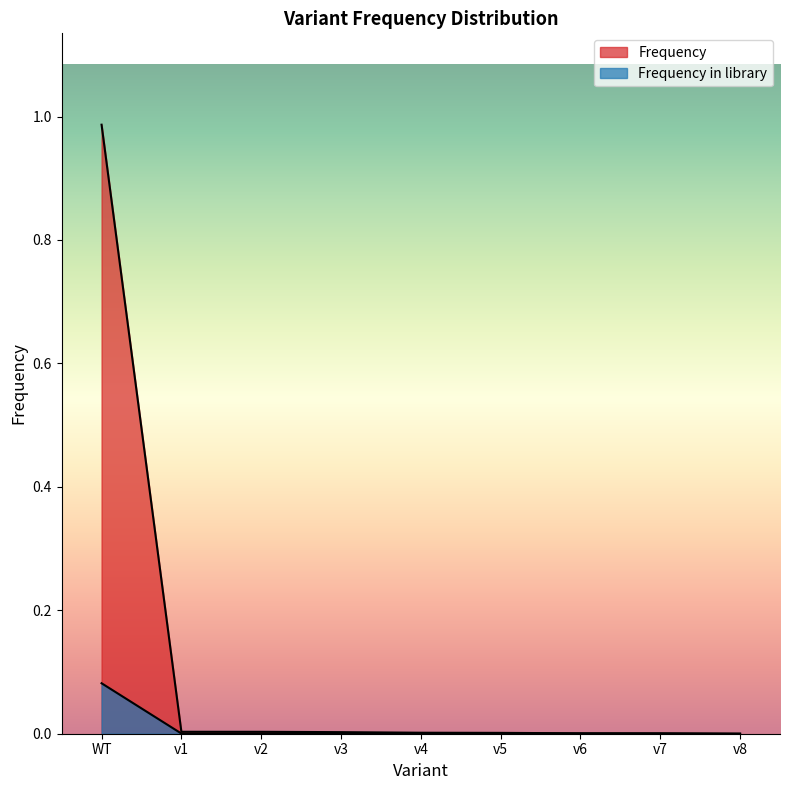

True or false: Frequency in library has more than 2 points higher than both neighbors.

False